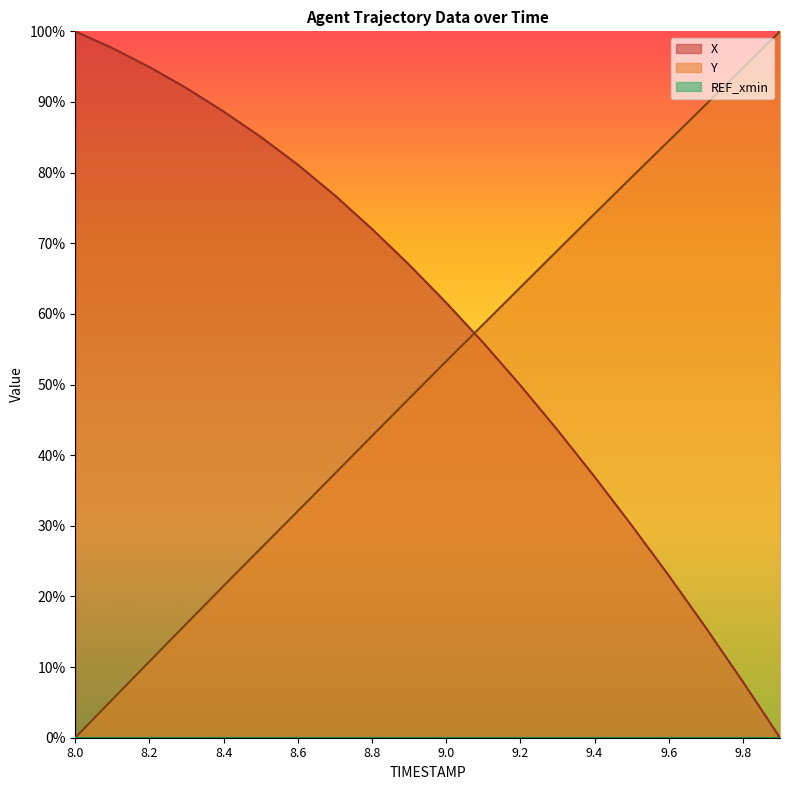

How many data points in X are above 66?

10